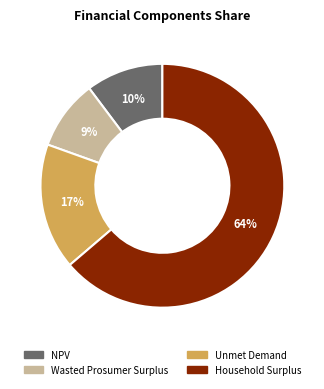

Is there any slice that represents more than half of the pie?

Yes